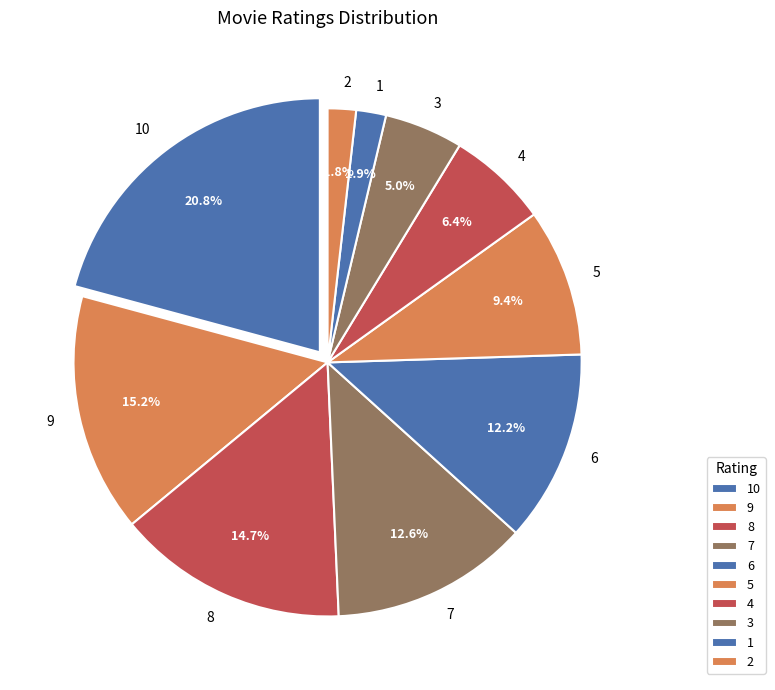

Is it true that 3 is 19% of the pie?

False